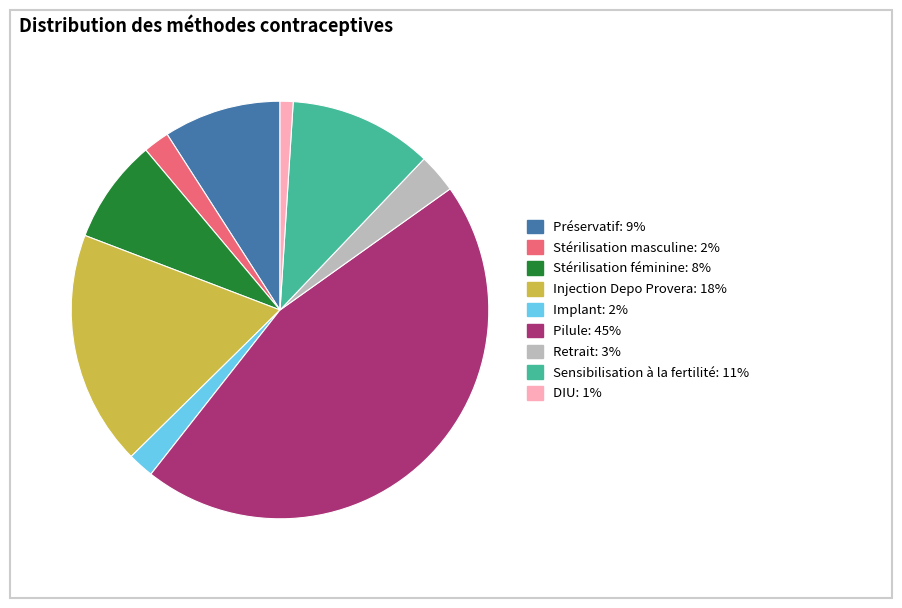

Which has a higher value, Préservatif: 9% or DIU: 1%?

Préservatif: 9%